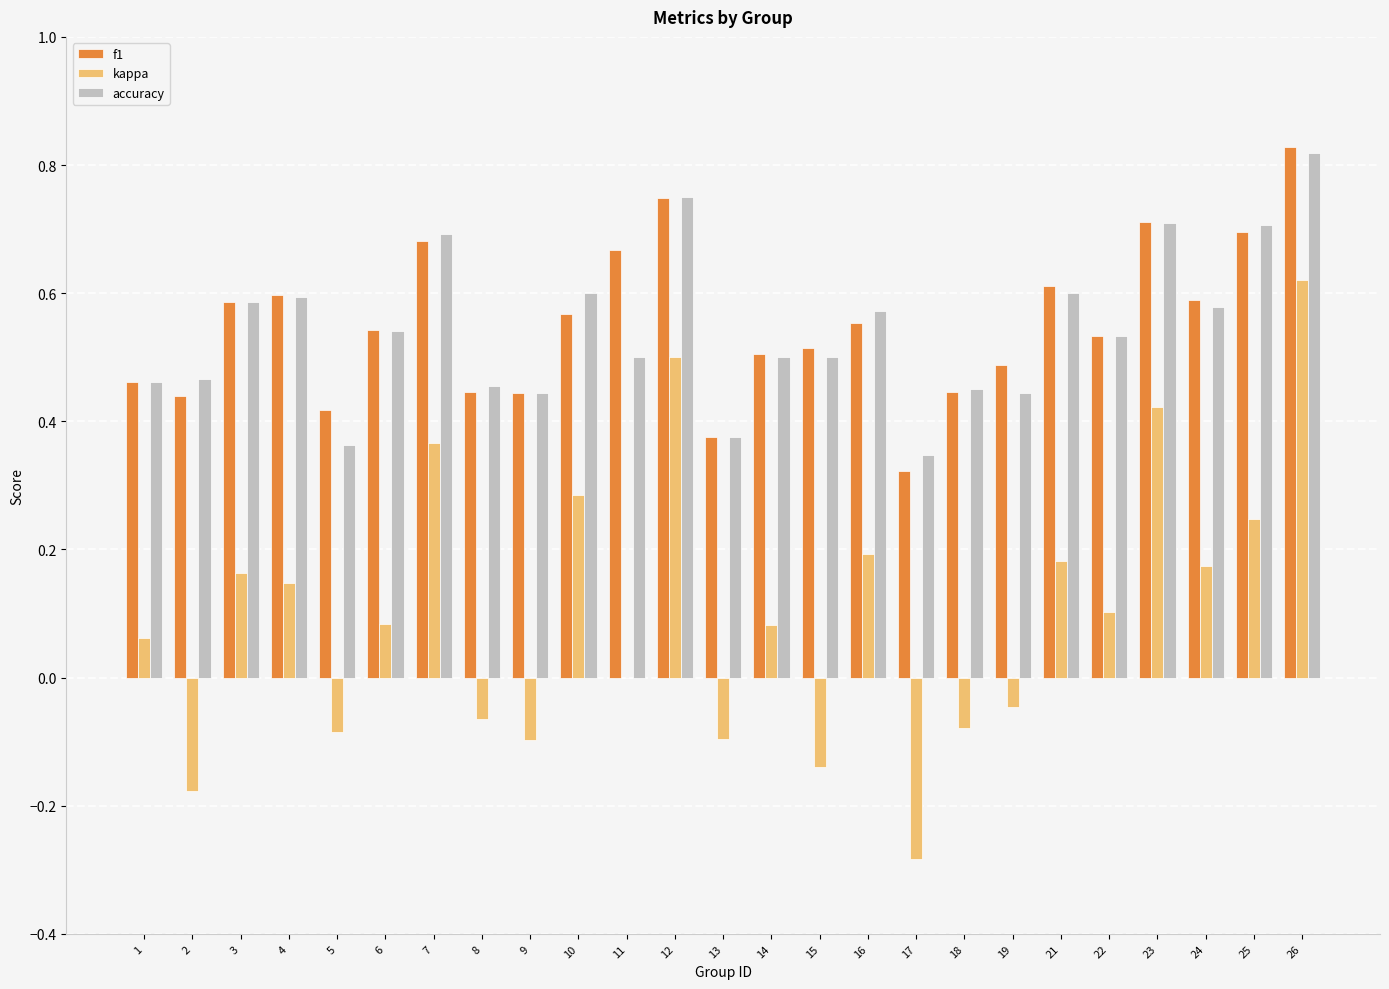

What is the sum of the f1 values at 13 and 15?

0.9